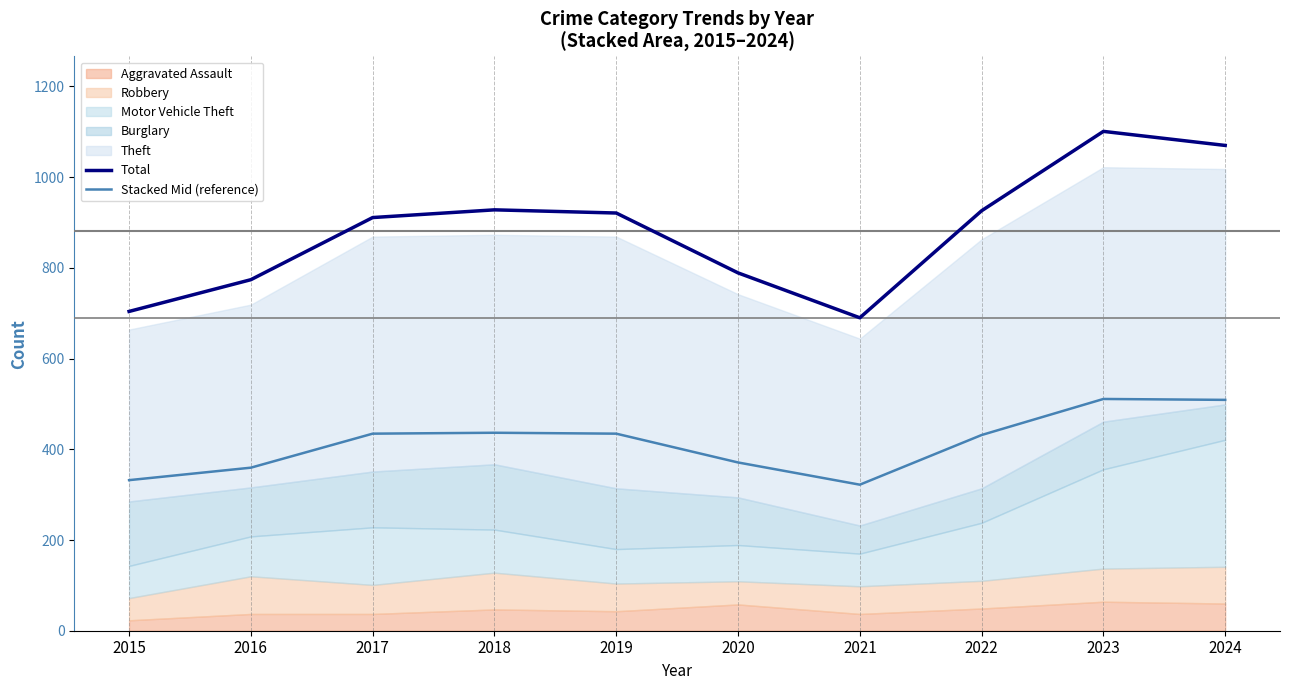

Is it true that Total equals 704.0 at 2015?

True